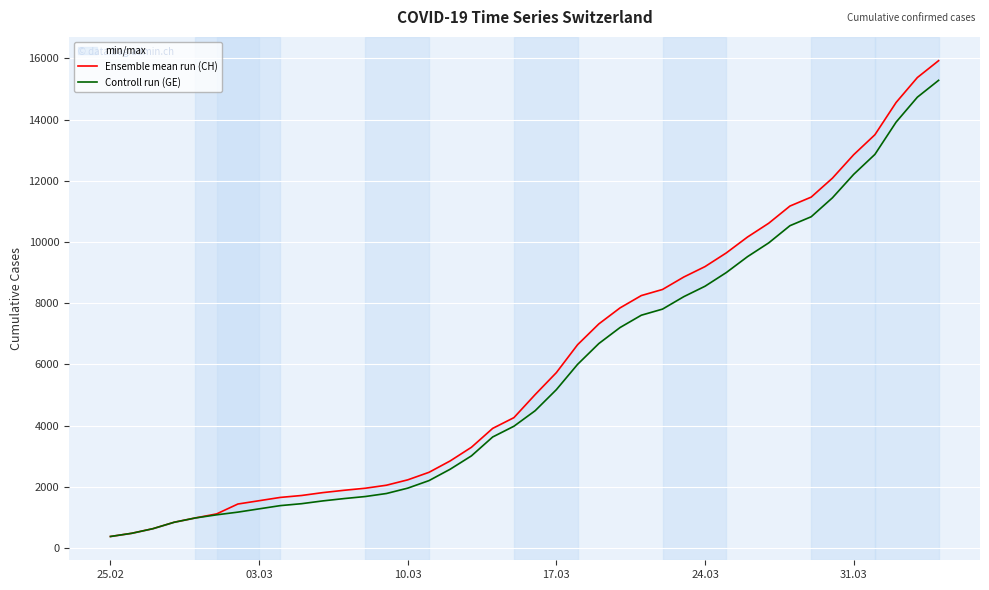

Is this an area chart (filled region under the line)?

No